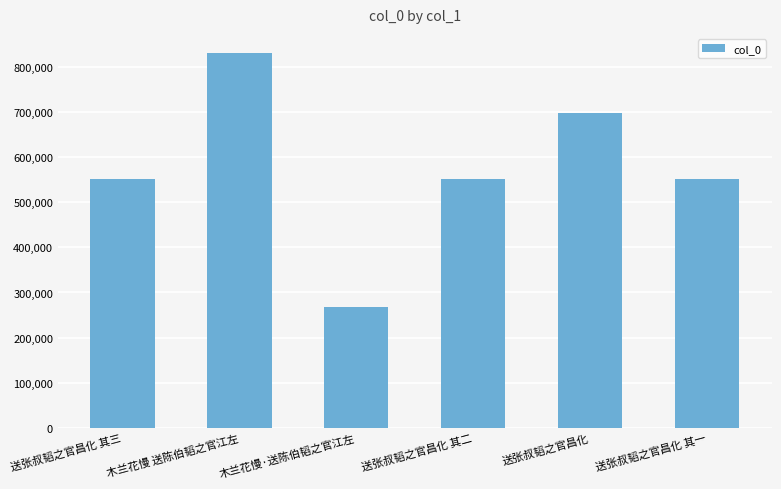

What is the ratio of the value at 木兰花慢·送陈伯韬之官江左 to the value at 送张叔韬之官昌化 其二?

0.5